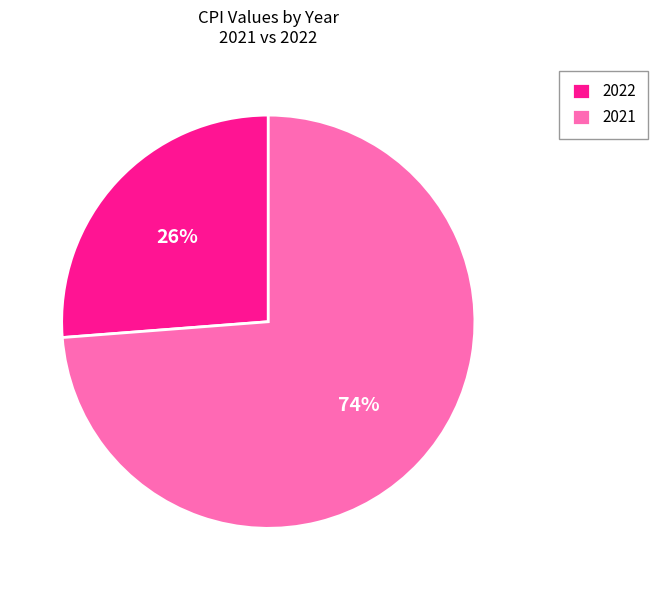

Is it true that 2021 is 74% of the pie?

True